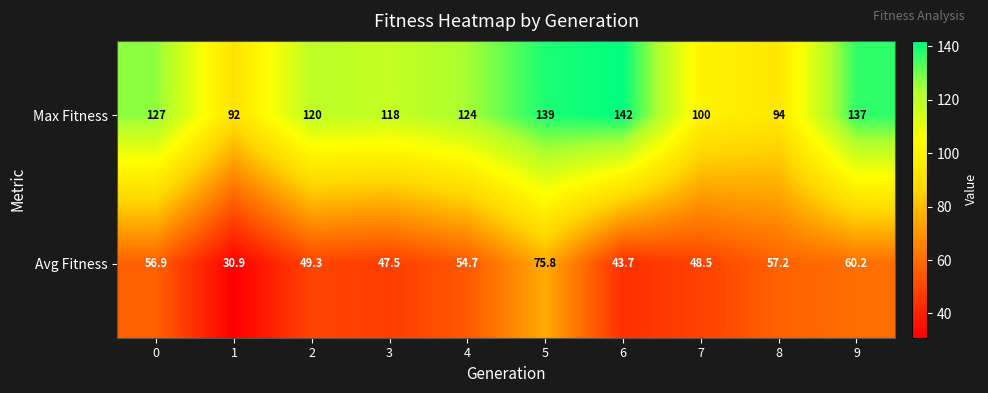

Reading left to right, list all the values displayed in this chart.

Max Fitness: 127.0	92.0	120.0	118.0	124.0	139.0	142.0	100.0	94.0	137.0
Avg Fitness: 56.9	30.9	49.3	47.5	54.7	75.8	43.7	48.5	57.2	60.2